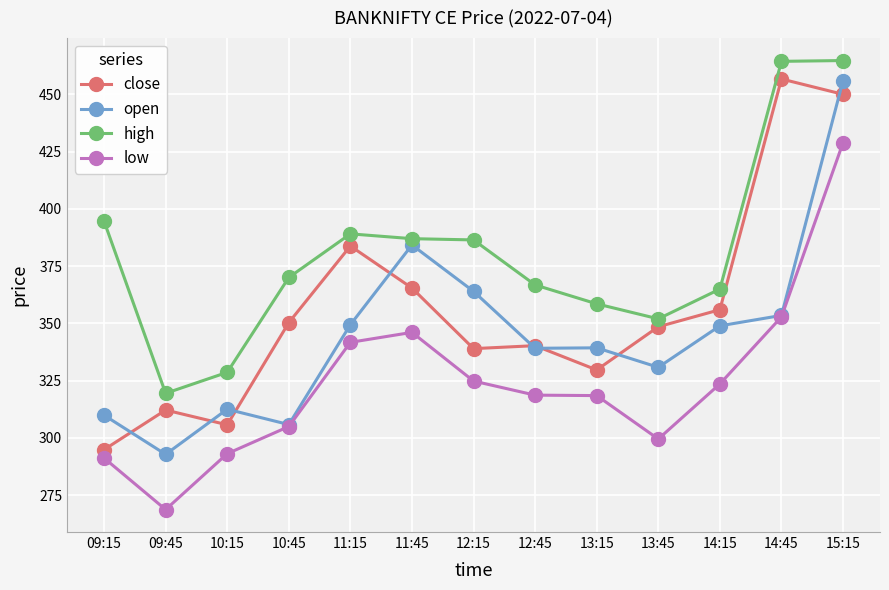

What are all the series names shown in the legend?

close, open, high, low